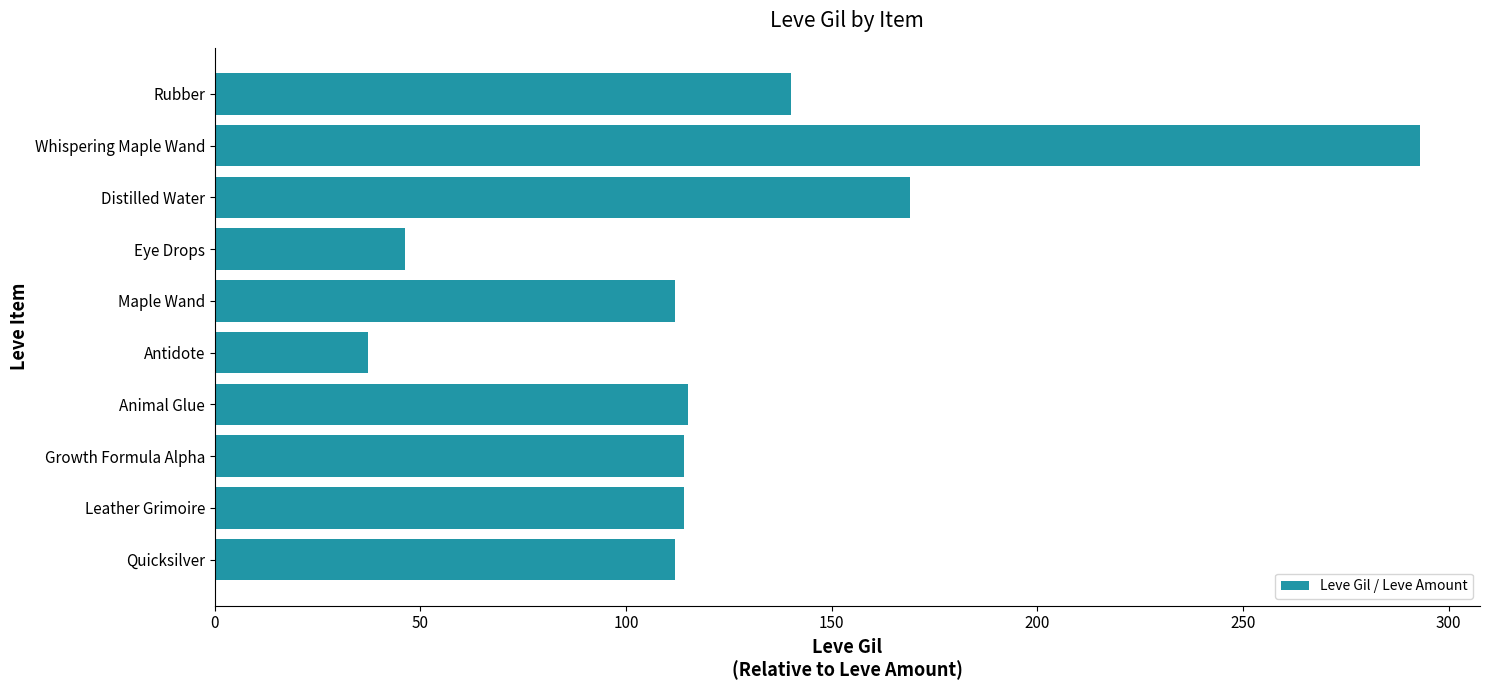

What is the greatest value displayed?

293.0